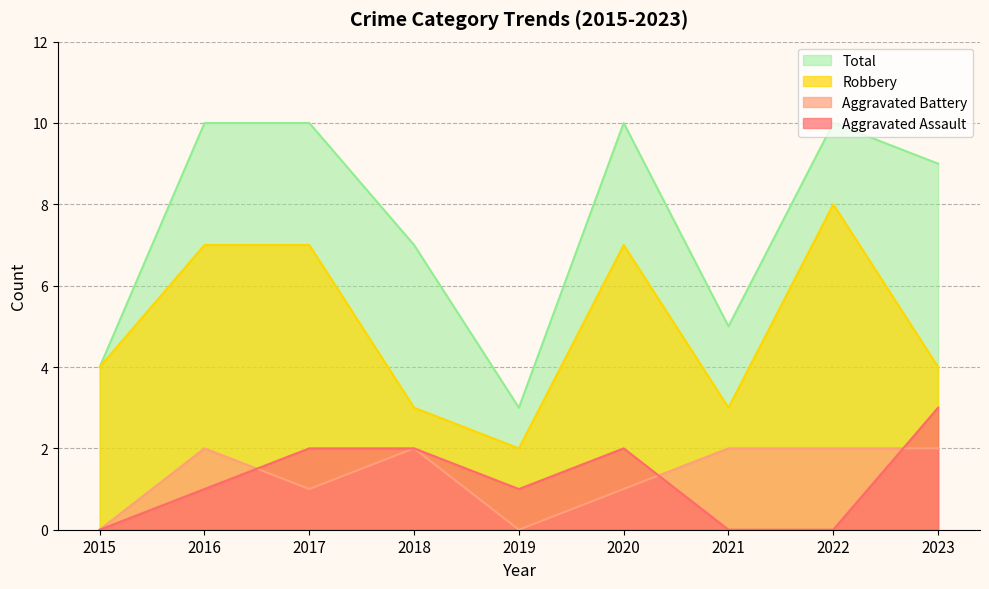

List the labels in order of Total value, largest first.

2016, 2017, 2020, 2022, 2023, 2018, 2021, 2015, 2019